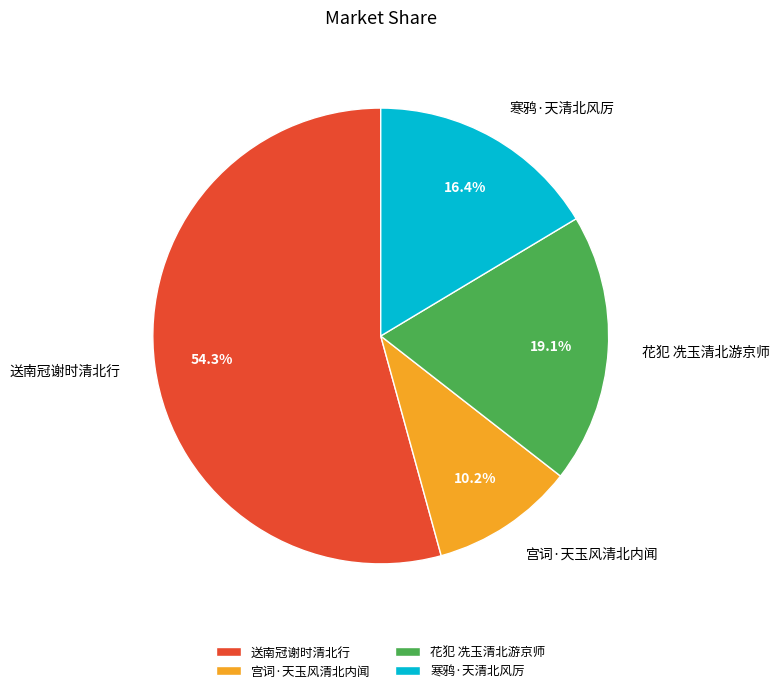

Rank the categories by value from highest to lowest.

送南冠谢时清北行, 花犯 冼玉清北游京师, 寒鸦·天清北风厉, 宫词·天玉风清北内闻